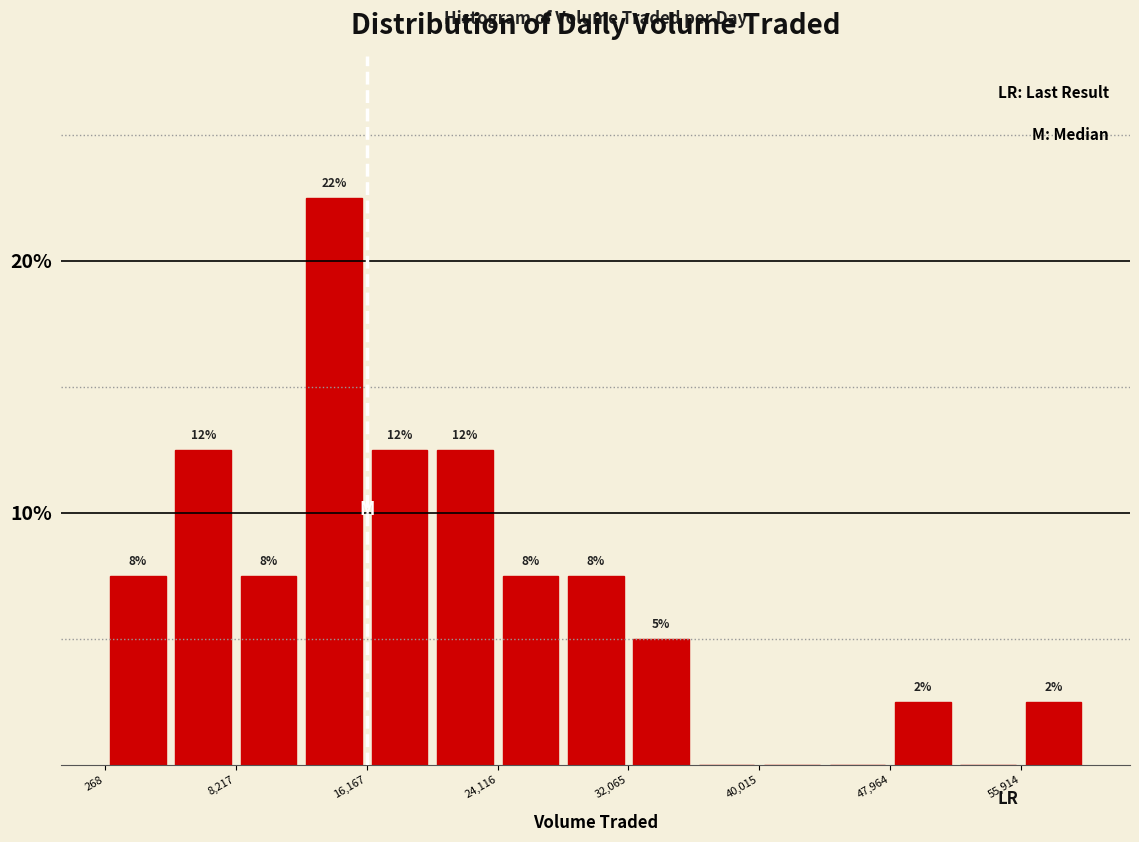

Read against the x-axis, roughly where is the centre of the tallest bar?

14000